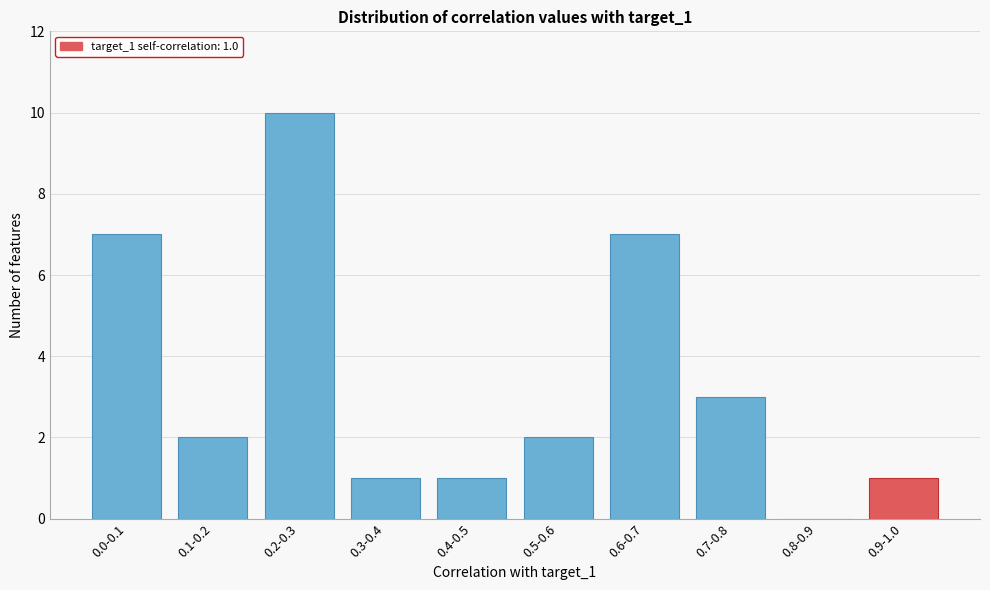

Reading left to right, transcribe all the data shown in this chart.

0.0-0.1=7	0.1-0.2=2	0.2-0.3=10	0.3-0.4=1	0.4-0.5=1	0.5-0.6=2	0.6-0.7=7	0.7-0.8=3	0.8-0.9=0	0.9-1.0=1